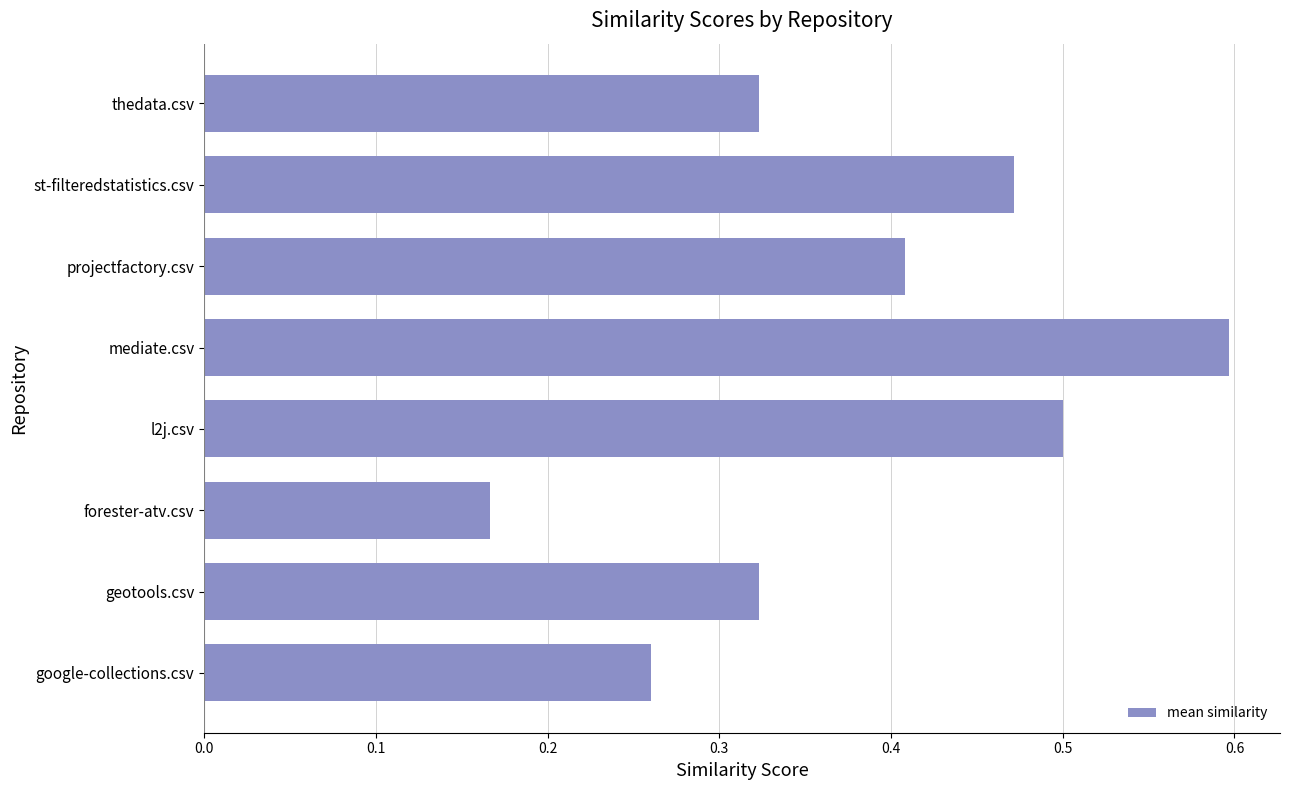

What is the sum of the values at geotools.csv and st-filteredstatistics.csv?

0.8